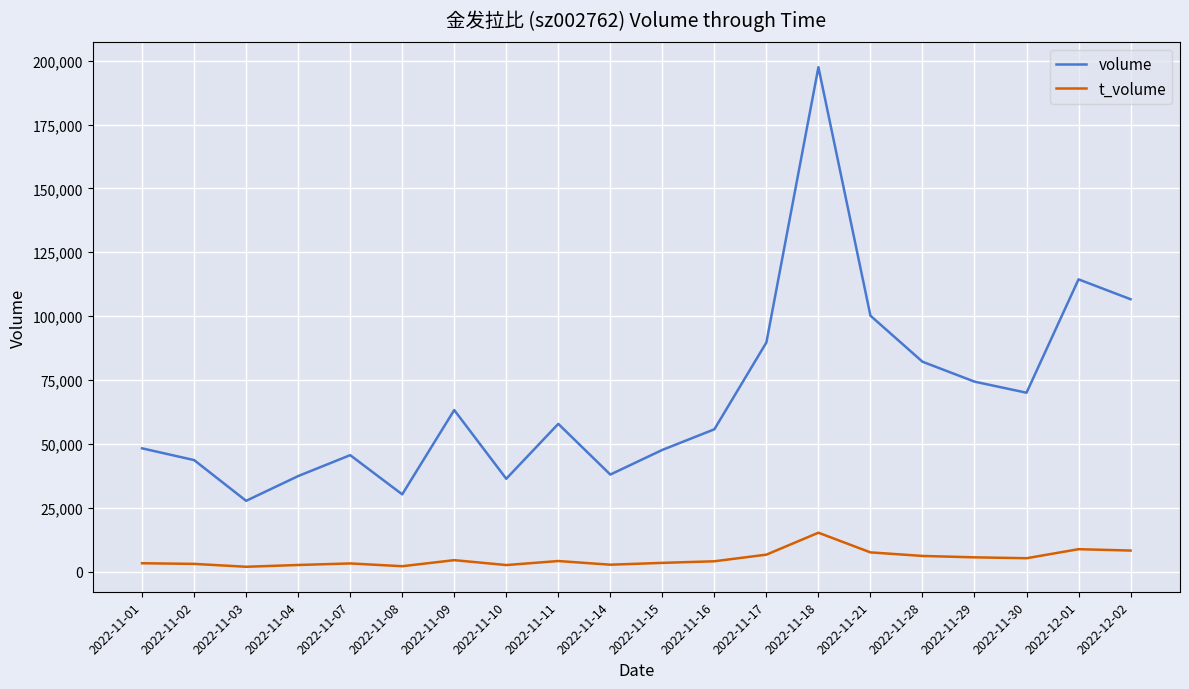

How many lines are shown in the chart?

2